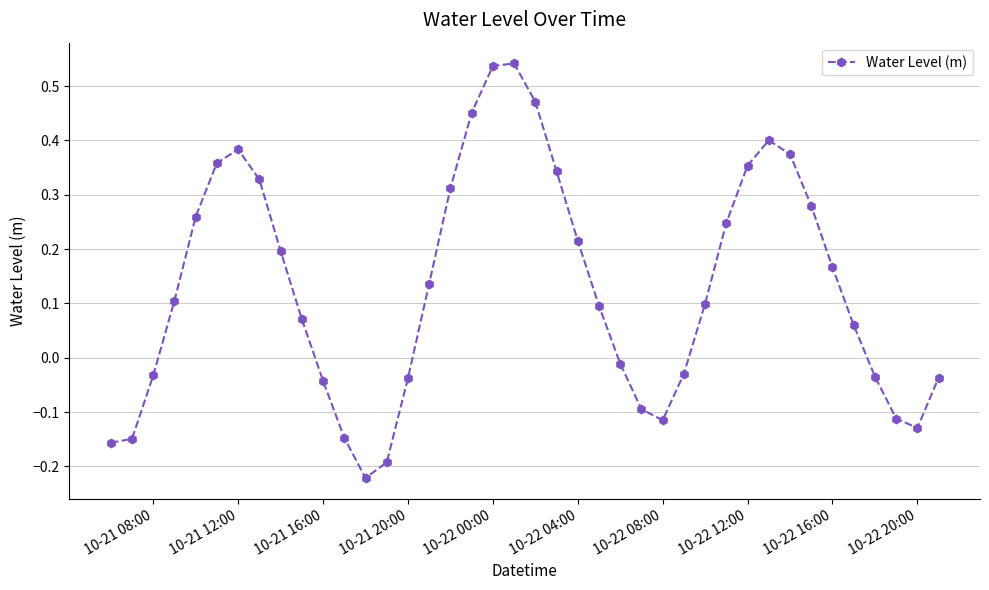

How many values are above zero?

24